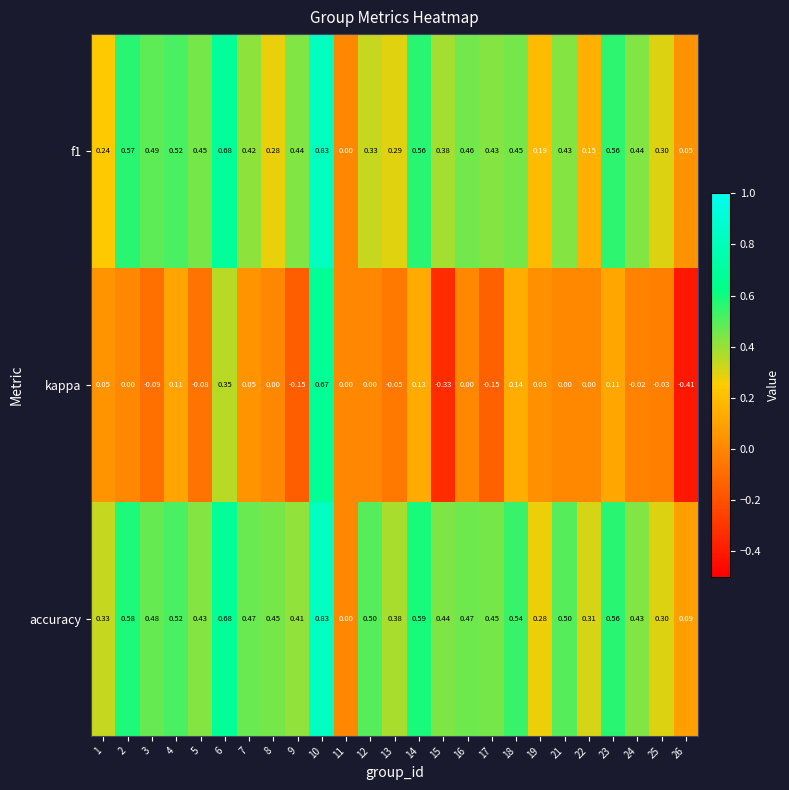

Which series has the widest spread of values?

kappa